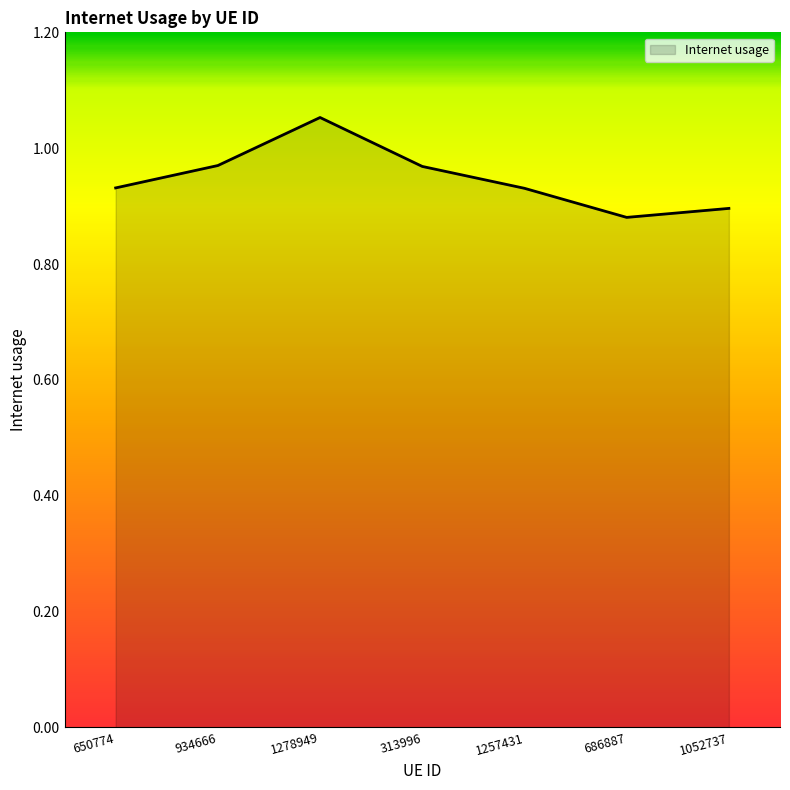

What position from the right is 934666?

6